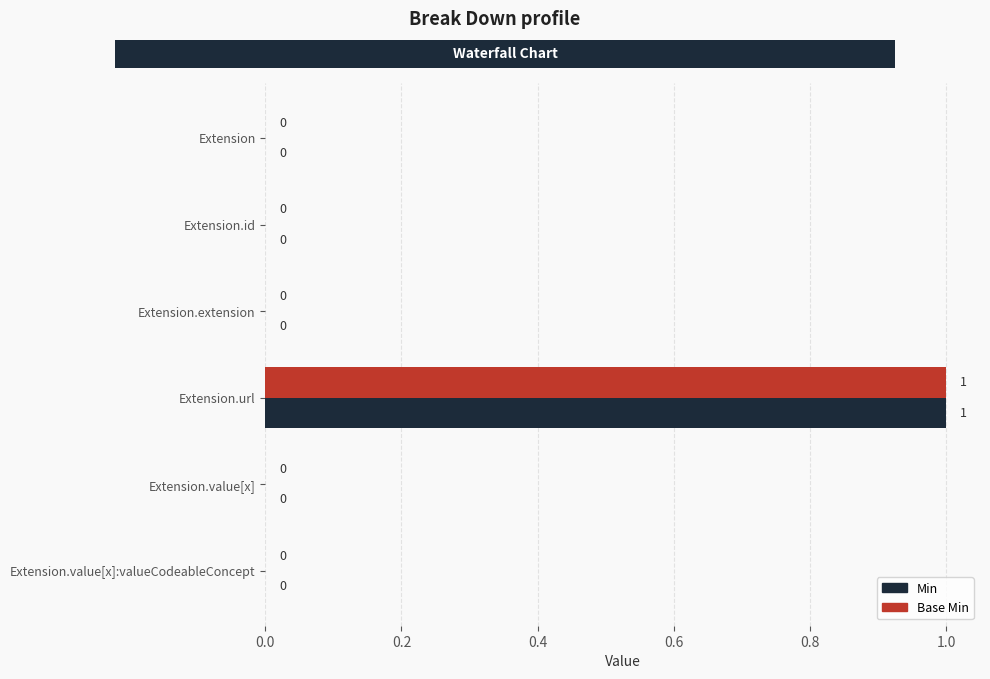

At which label does Base Min reach its peak?

Extension.url